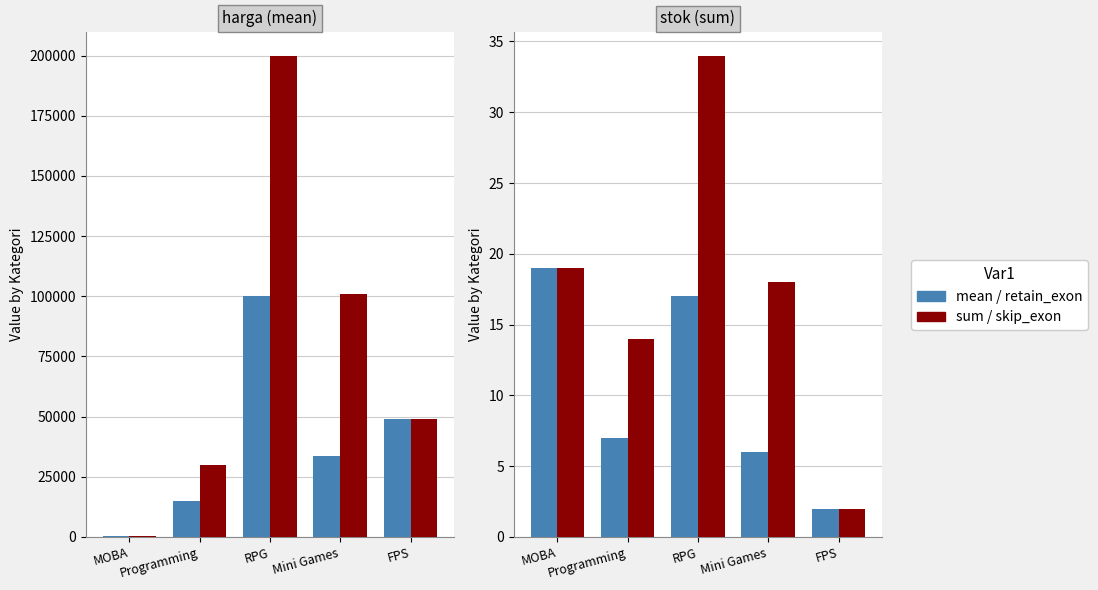

Does the chart contain stacked bars?

No